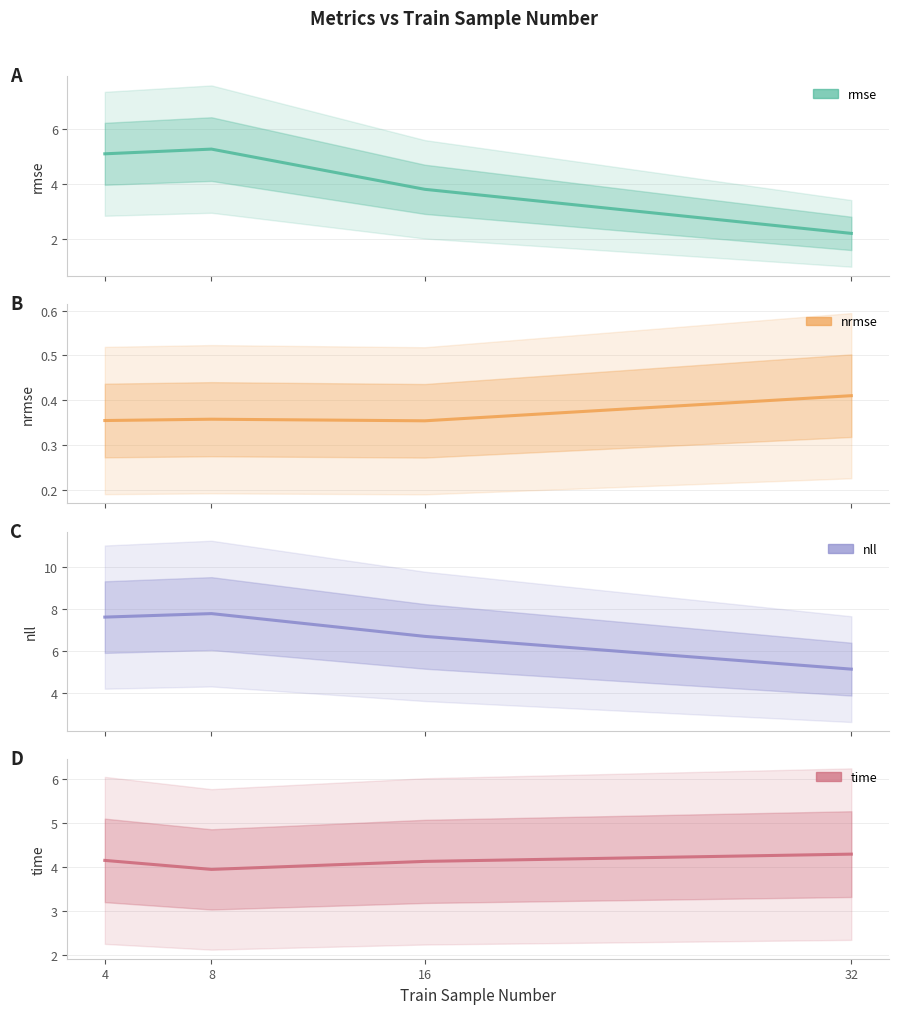

What is the sum of the nrmse values at 16 and 8?

0.7